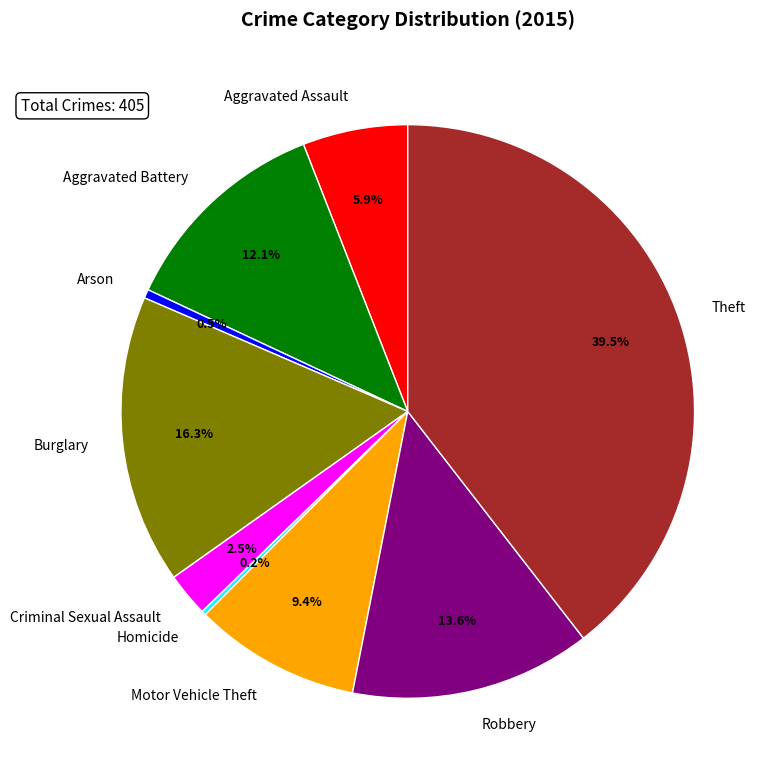

Combined, what portion of the pie is Burglary and Motor Vehicle Theft?

25.7%